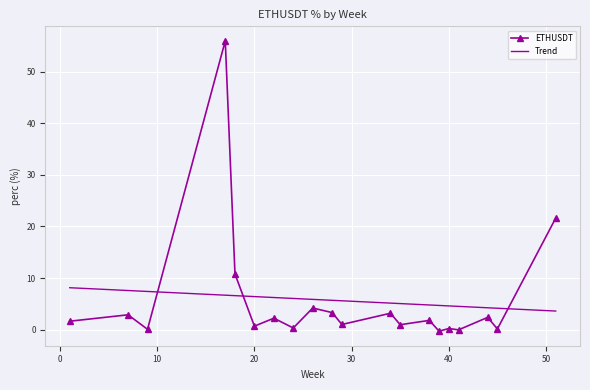

The chart shows a value of 2.4 at 44. True or false?

True